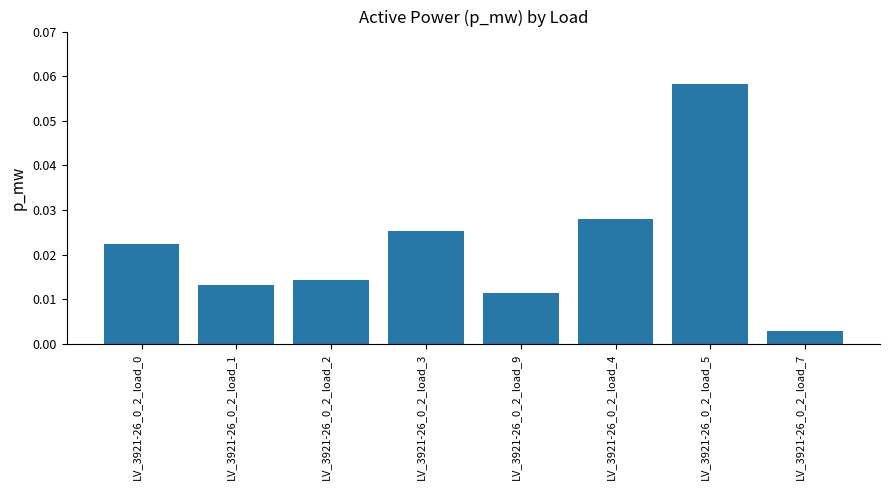

How many data points does each series have?

8